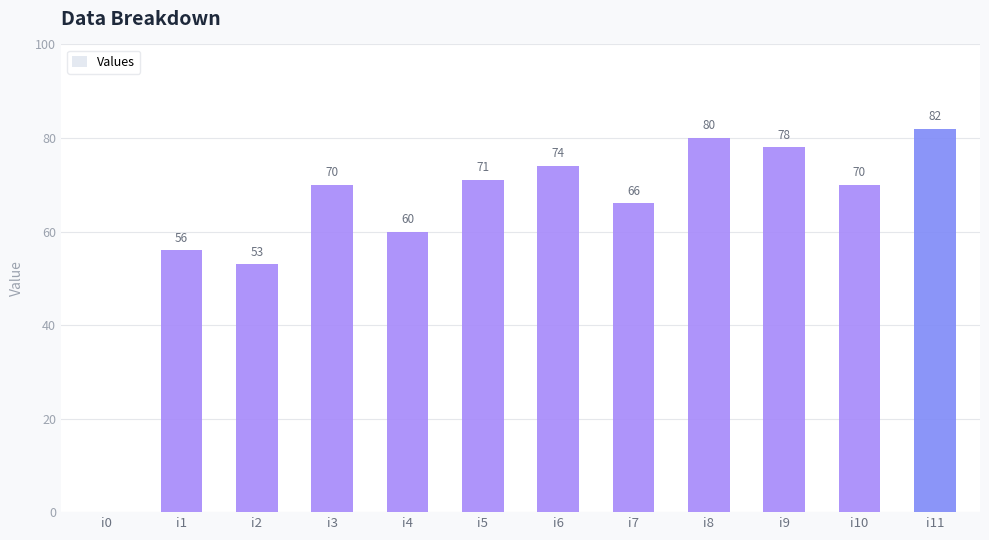

The value at i5 is 71. True or false?

True